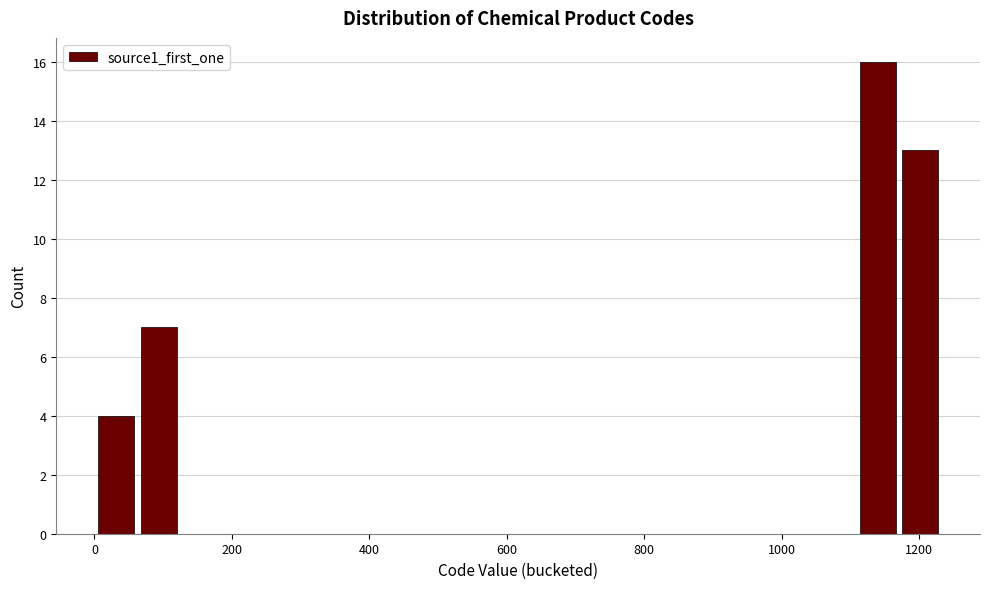

Around what value on the x-axis is the tallest bar? Give the approximate position of its centre, as read against the axis.

1140